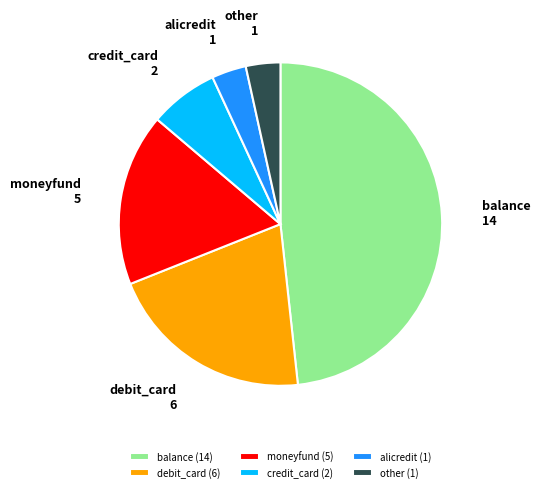

Which has a higher value, moneyfund or credit_card?

moneyfund